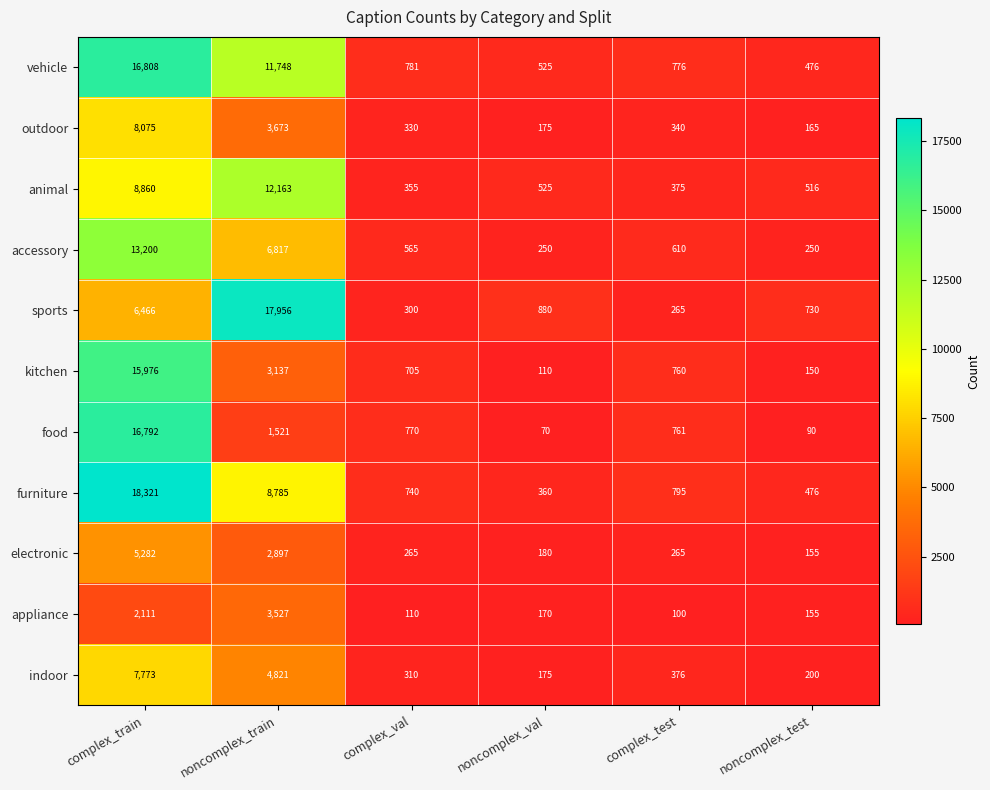

What is the difference between the maximum and minimum values in the animal series?

11808